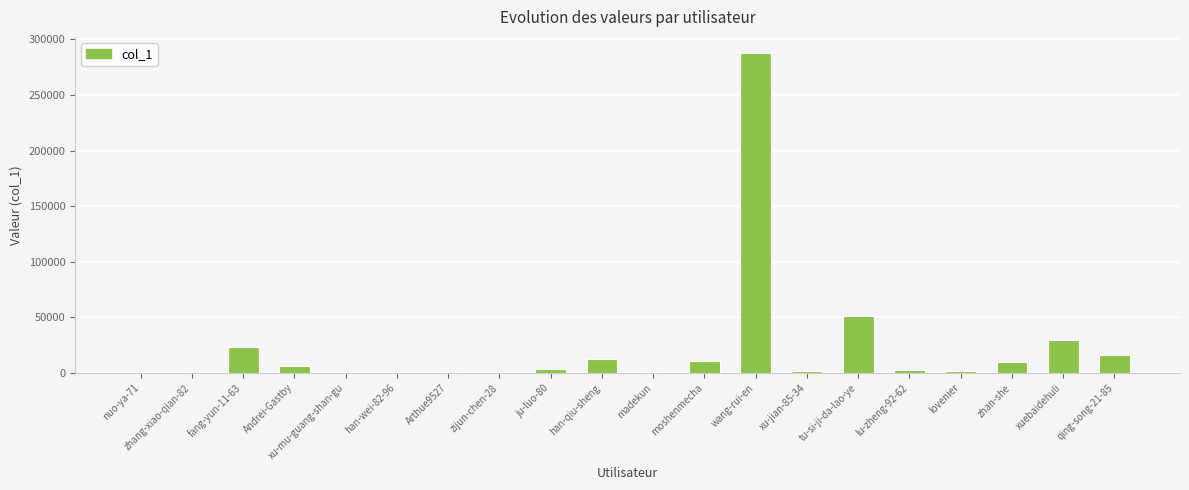

What is the change in value from moshenmecha to xuebaidehuli?

+19290